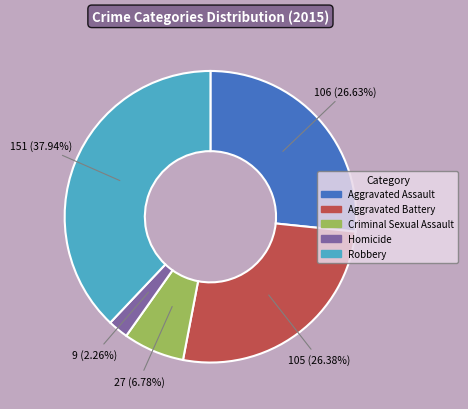

What is the ratio of the value at Robbery to the value at Criminal Sexual Assault?

5.6